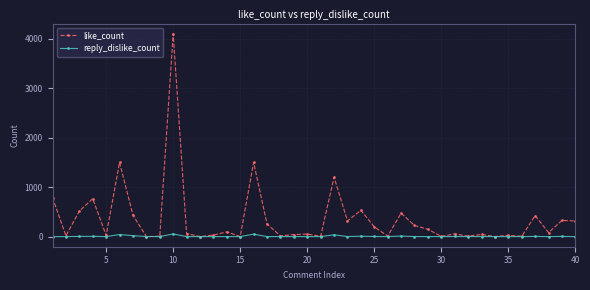

What is the greatest value displayed?

4100